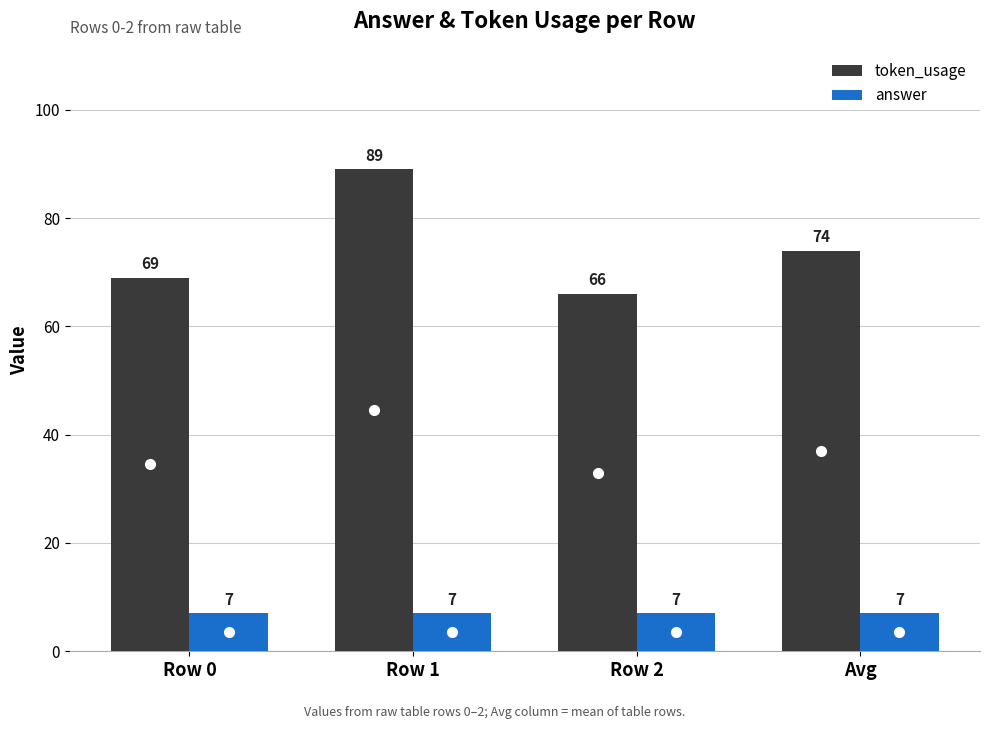

Reading left to right, what are all the values shown in this chart?

token_usage: Row 0=69	Row 1=89	Row 2=66	Avg=74
answer: Row 0=7	Row 1=7	Row 2=7	Avg=7